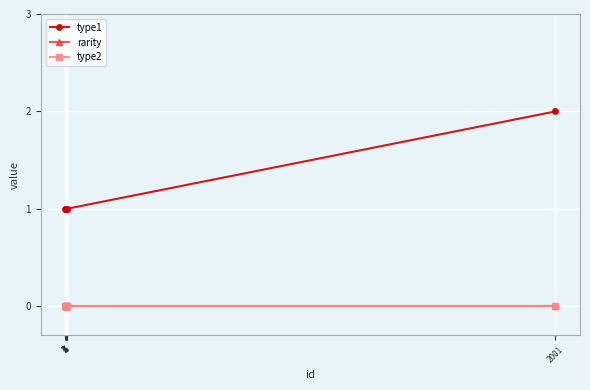

True or false: type1 and rarity intersect in this chart.

False